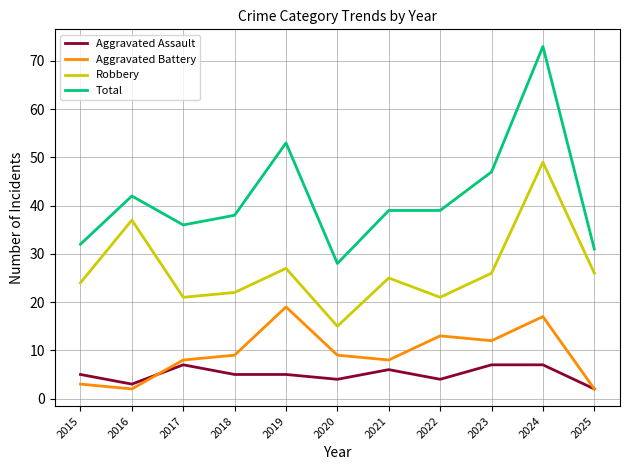

True or false: Aggravated Battery and Total cross at least once.

False